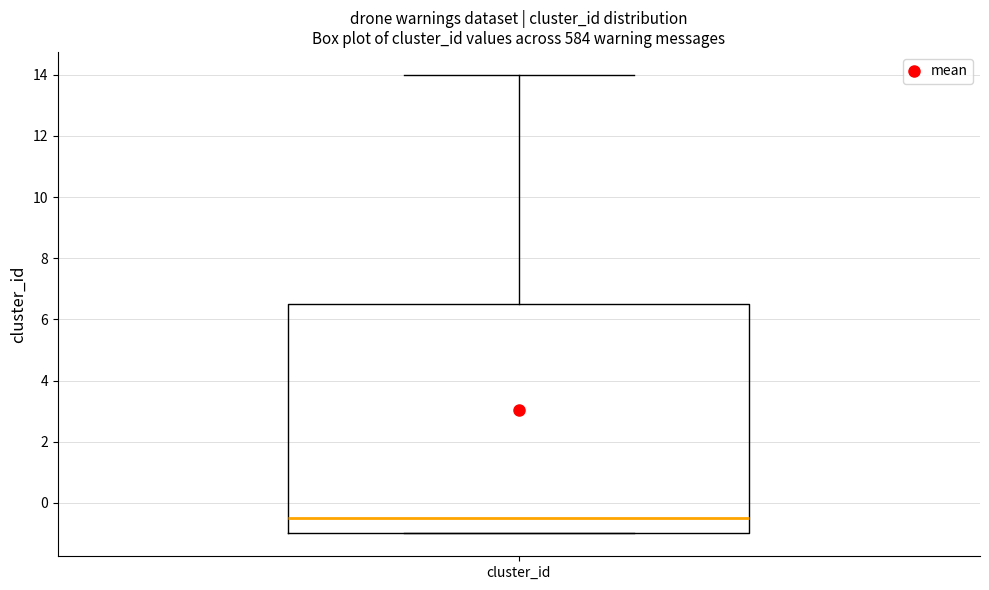

Transcribe this box plot: give where the median line is, the range the box spans, and where the two whiskers end, as read against the y-axis. The values are not printed on the chart, so give them approximately, as read against the axis.

median -0.4, box -1.0 to 6.6, whiskers -1.0 to 14.0